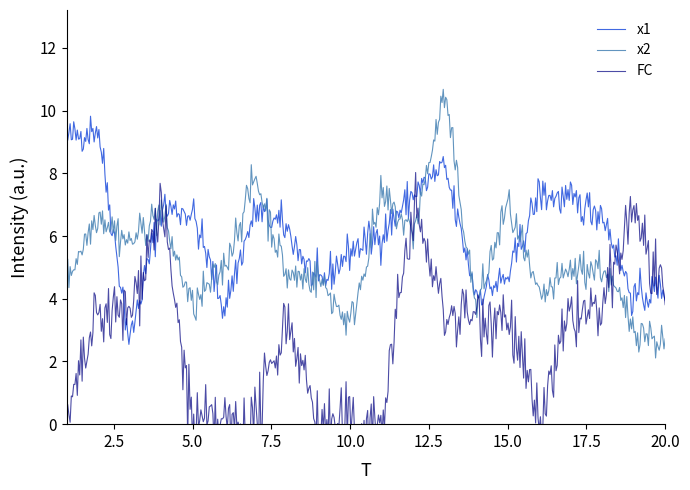

Where is the first local minimum for x2?

3